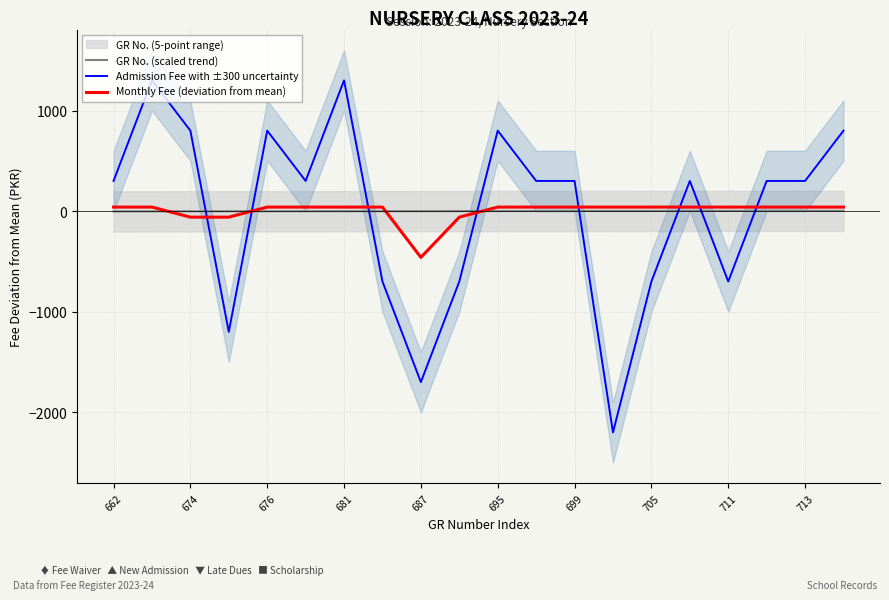

Count the number of categories in the chart.

20